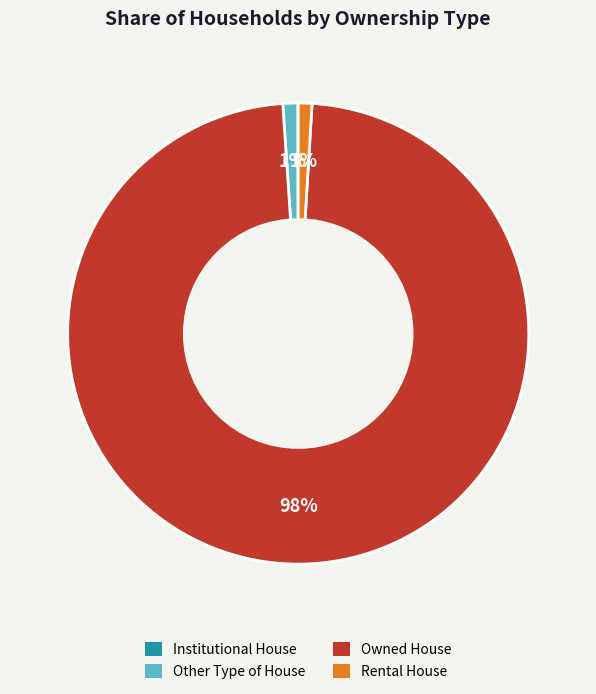

The Owned House slice represents 98% of the pie. True or false?

True